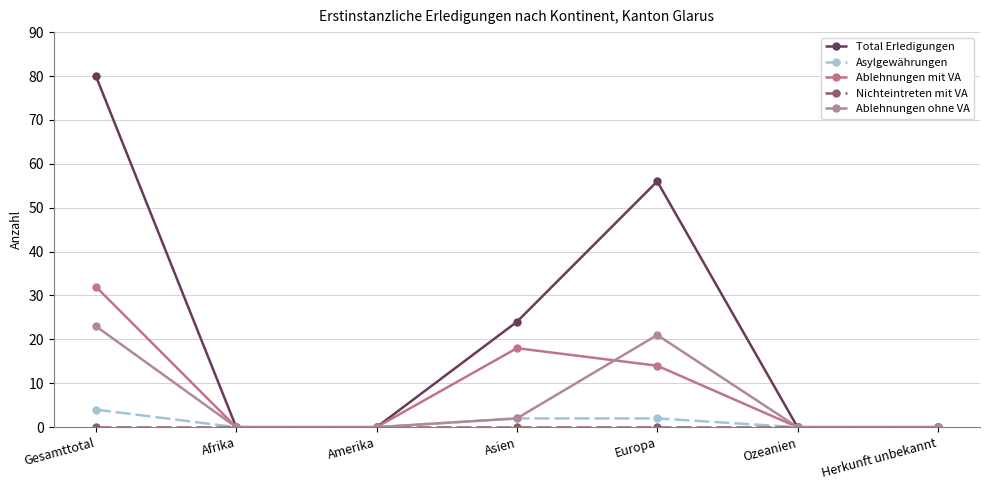

What is the label of the 1st point from the right?

Herkunft unbekannt